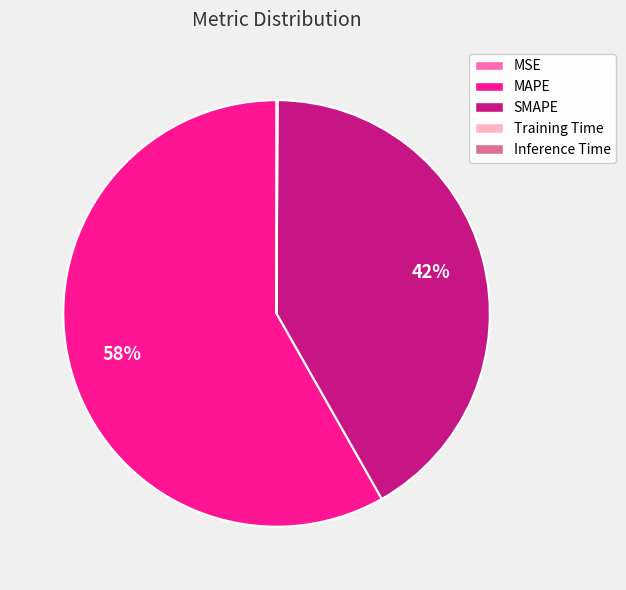

Does any single category account for the majority?

Yes